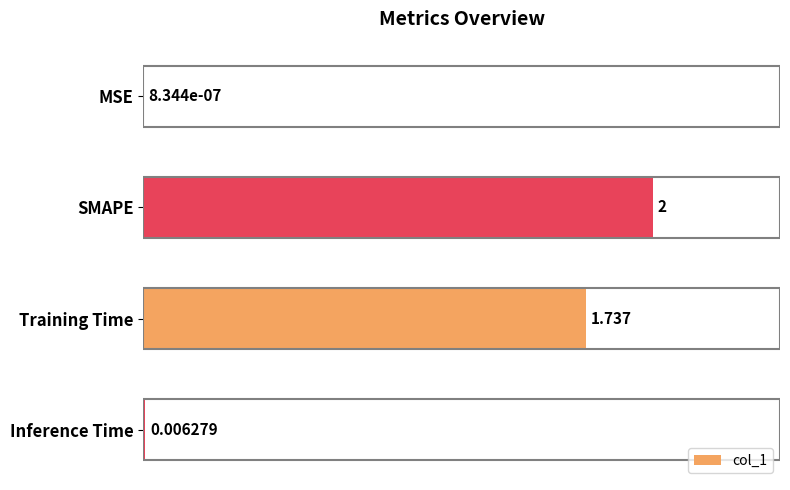

Between Inference Time and SMAPE, which is larger?

SMAPE